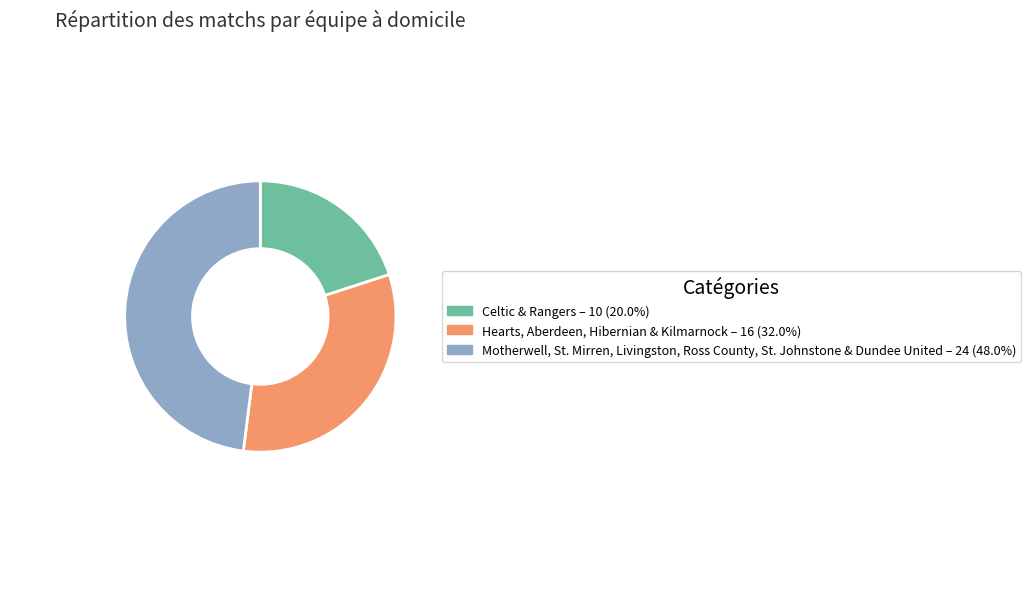

Is there any slice that represents more than half of the pie?

No